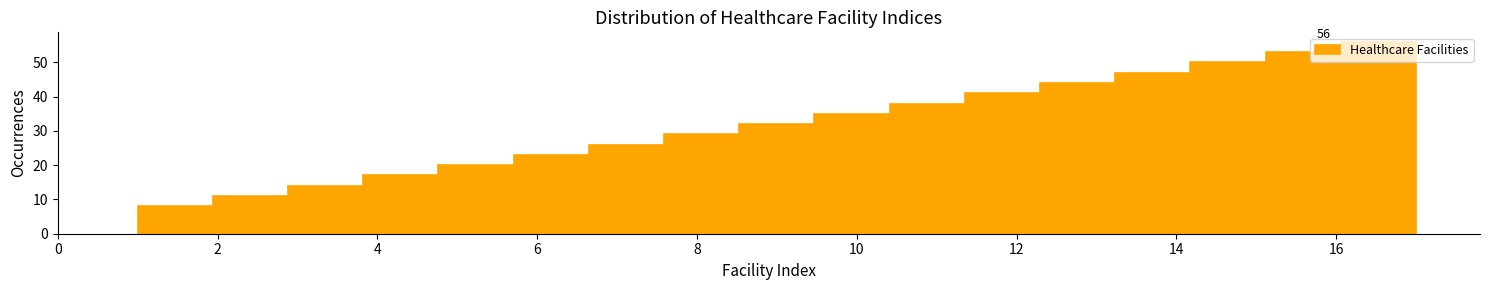

Over which range of the x-axis is the bar tallest?

16.0 to 17.0